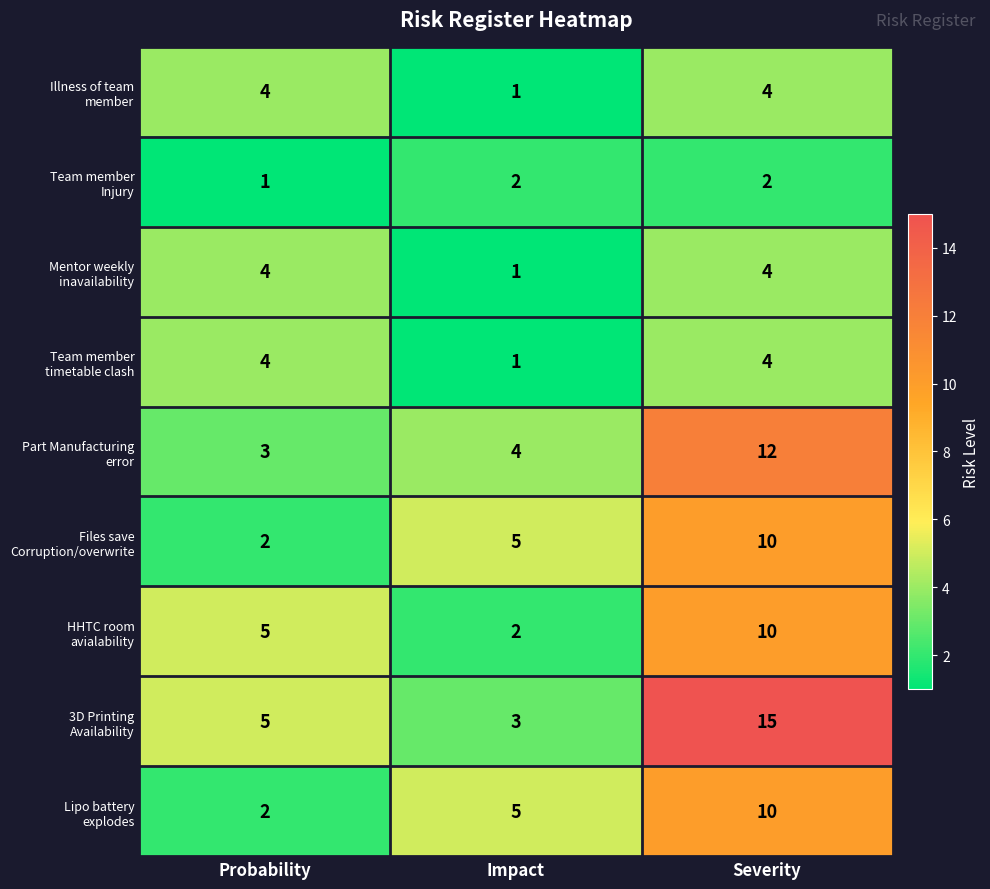

What is the greatest value displayed?

15